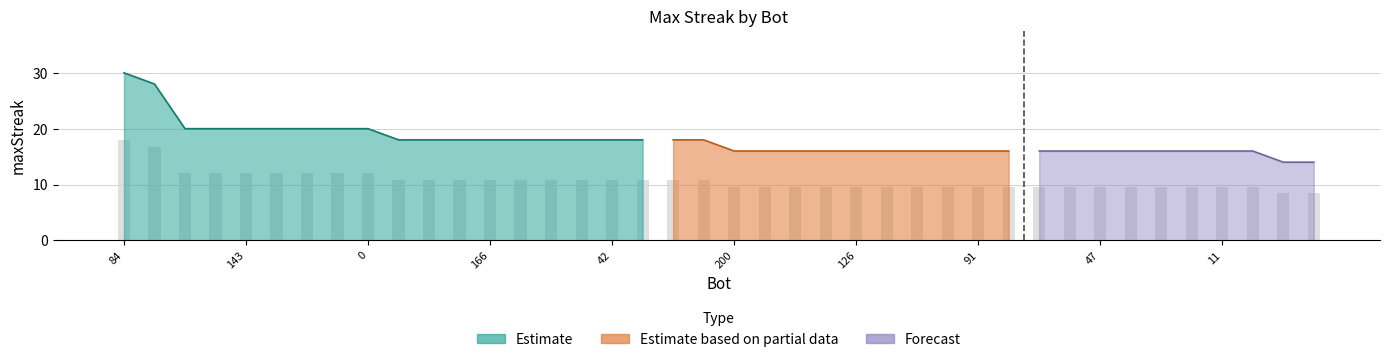

The value at 6 is 4. True or false?

False